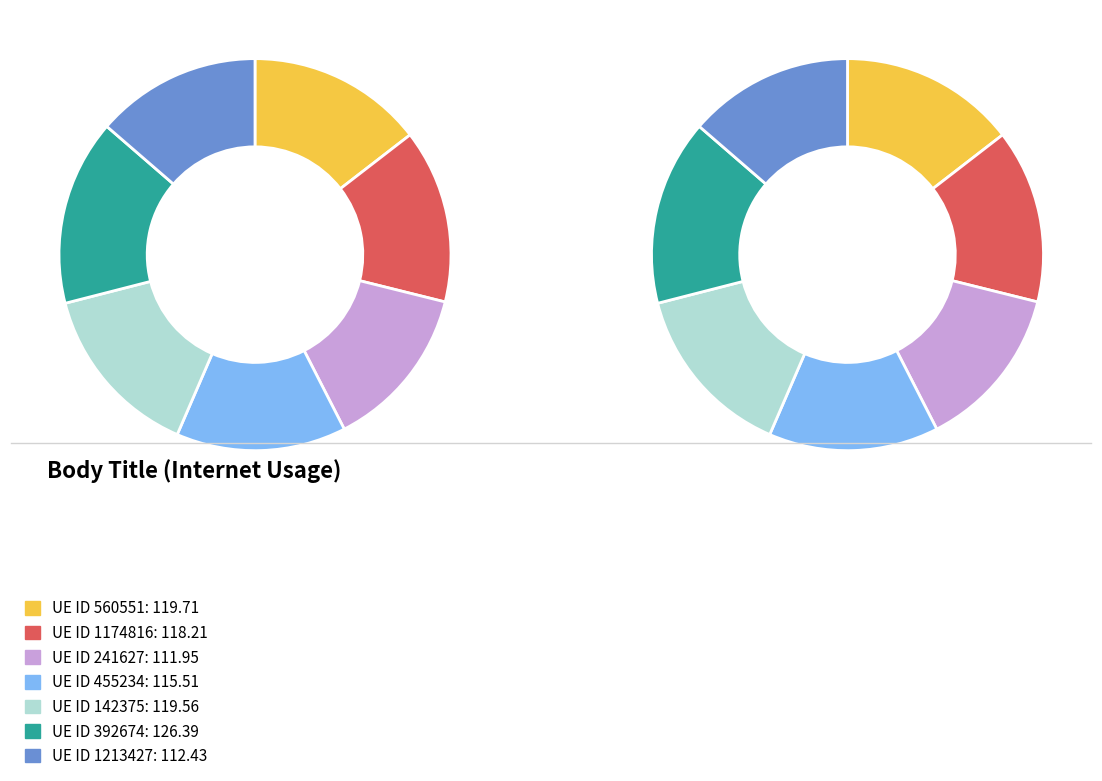

What percentage is the 392674 slice, to the nearest percent?

15%